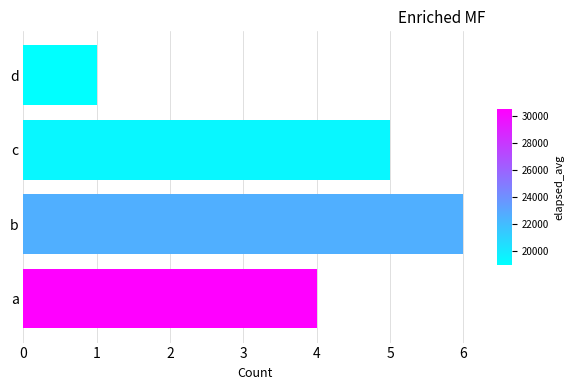

What is the approximate value at a?

4